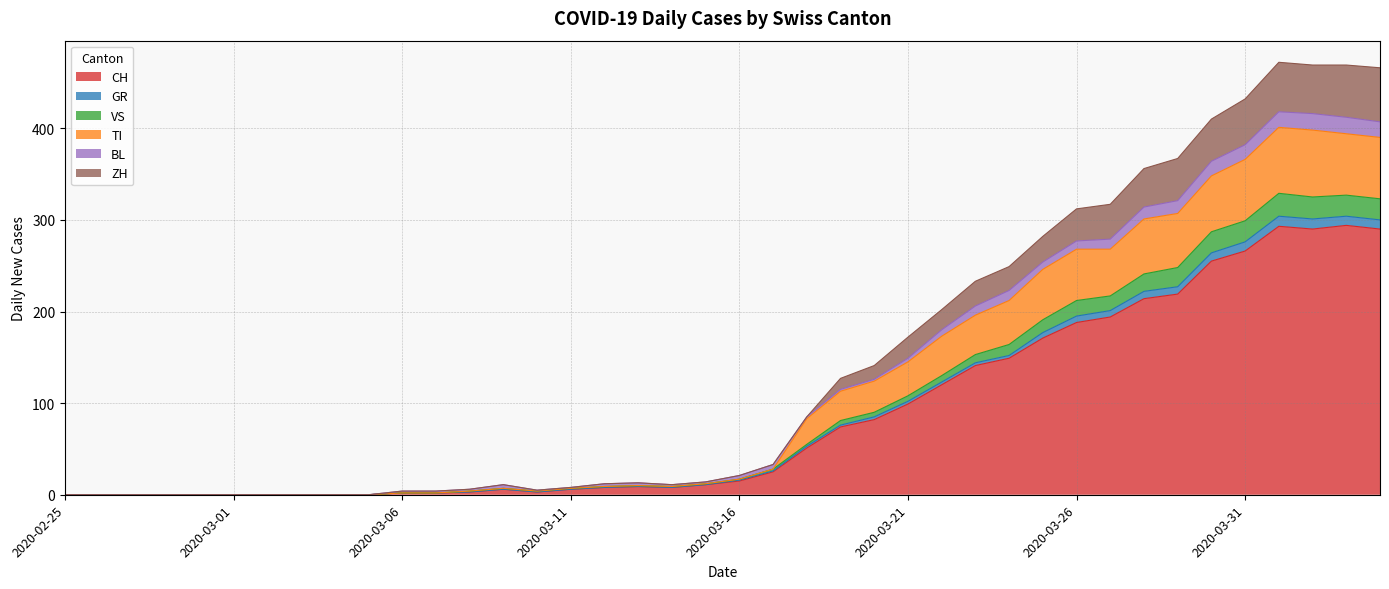

True or false: VS has a value of 3 at 2020-03-08.

True